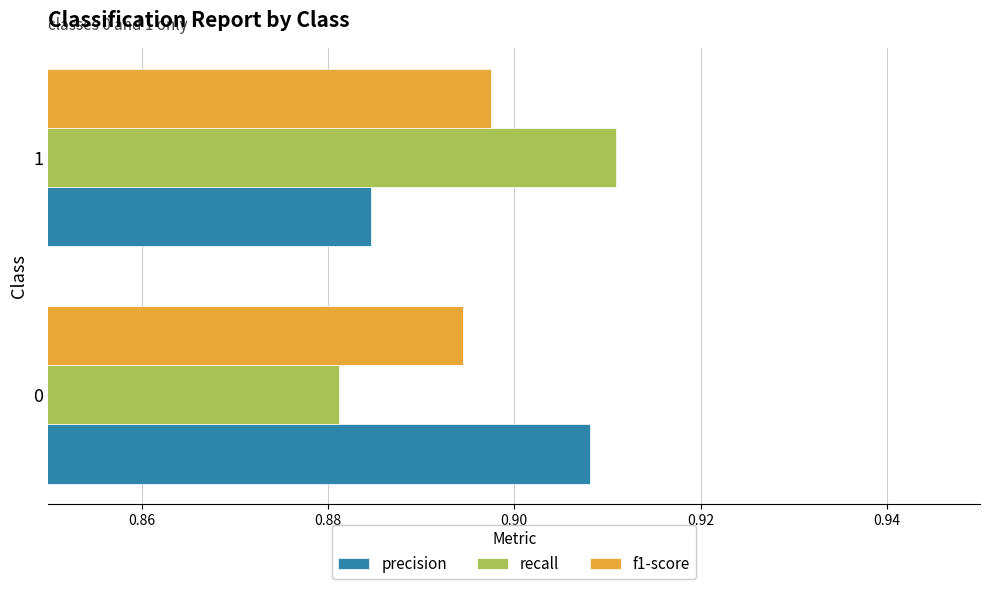

Rank the series at 1 from lowest to highest value.

precision, f1-score, recall